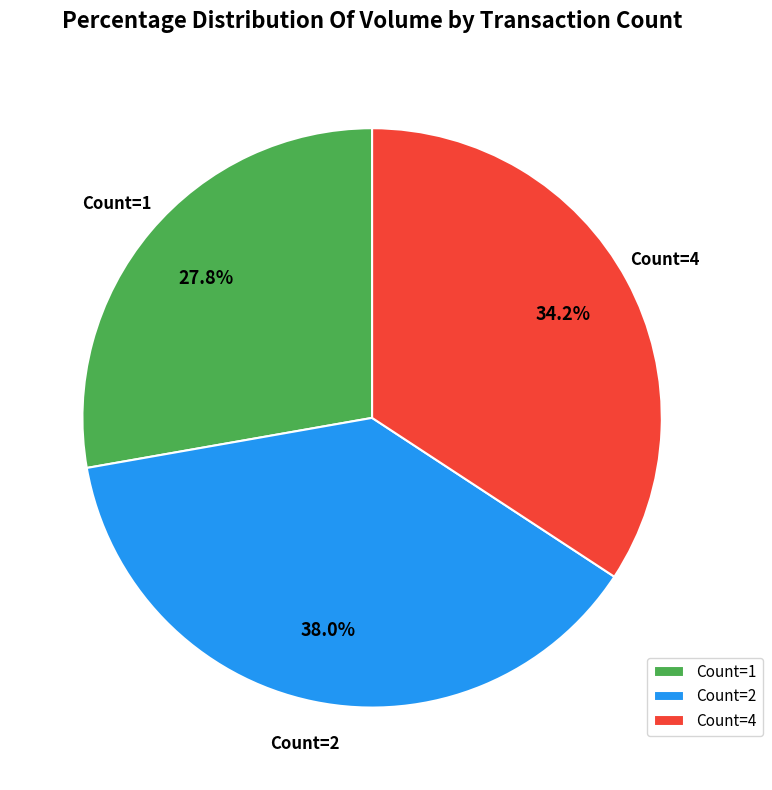

Between Count=2 and Count=4, which is larger?

Count=2